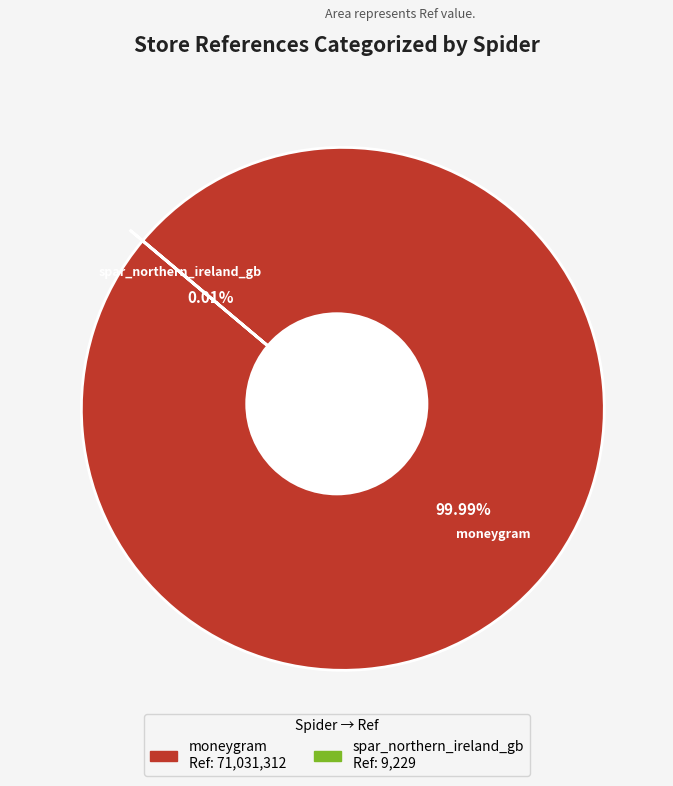

Is it true that spar_northern_ireland_gb is 0% of the pie?

True